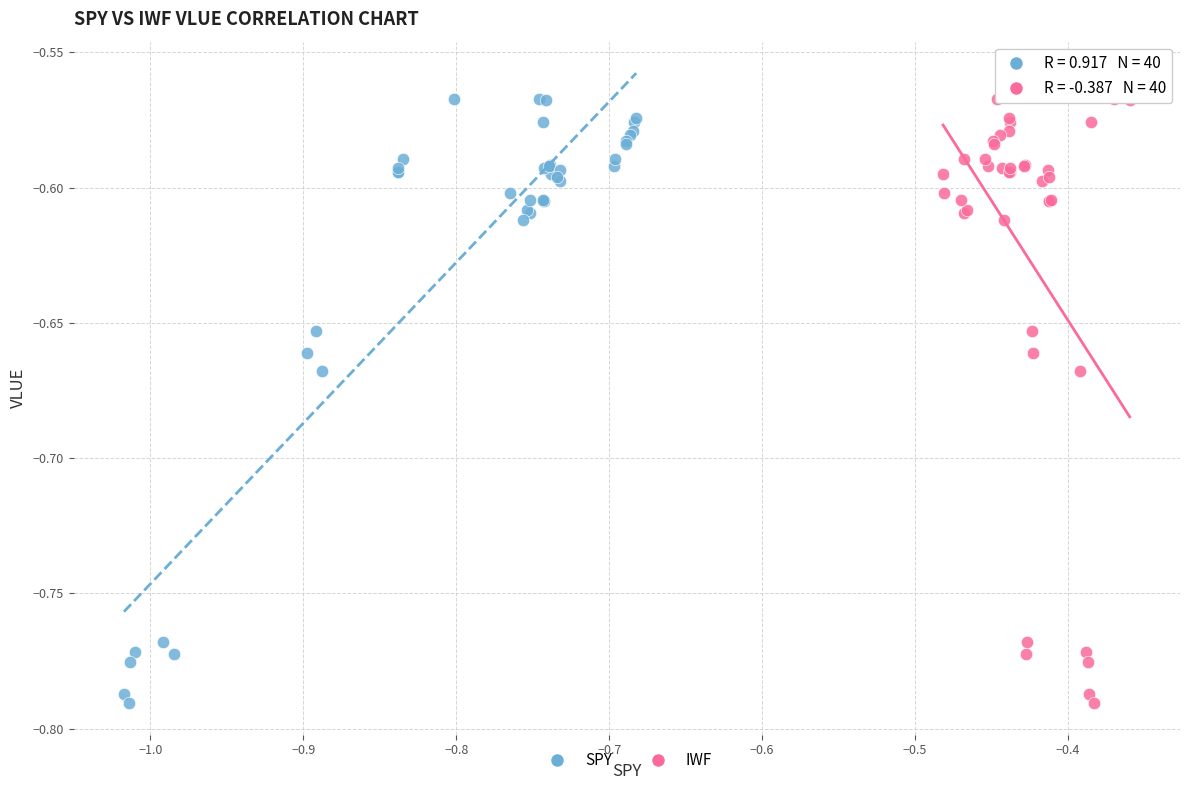

What are all the series names shown in the legend?

SPY, IWF